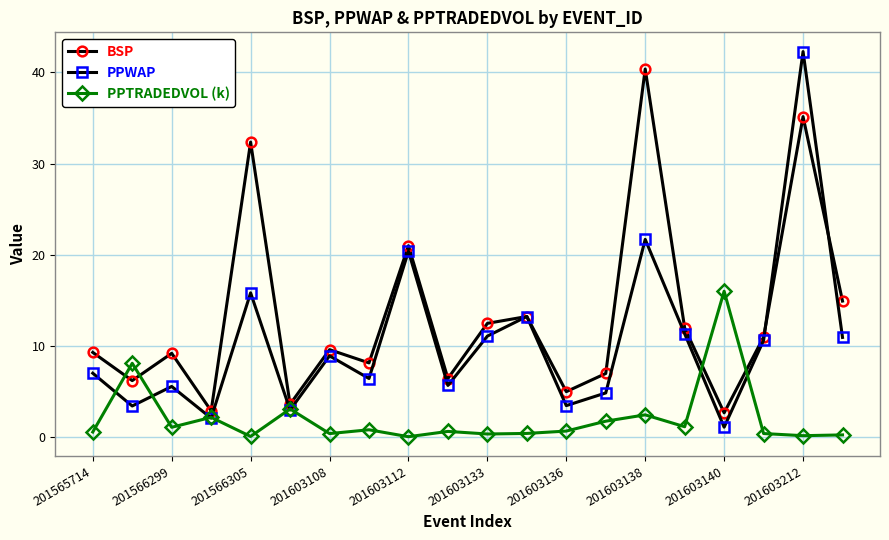

Is this an area chart (filled region under the line)?

No